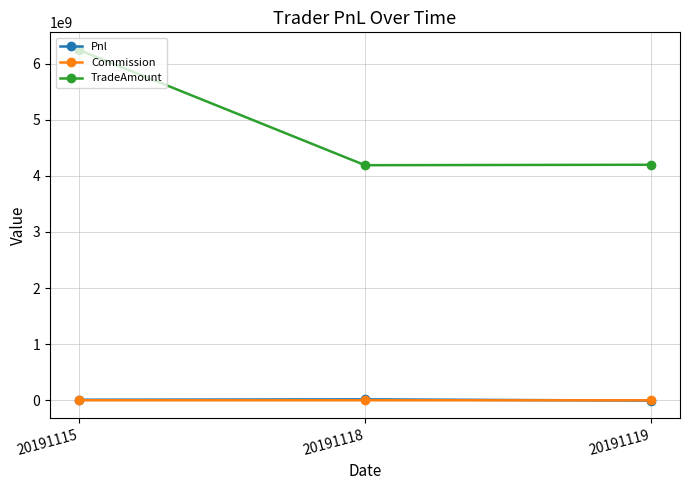

Which category has the highest value across all series?

20191115